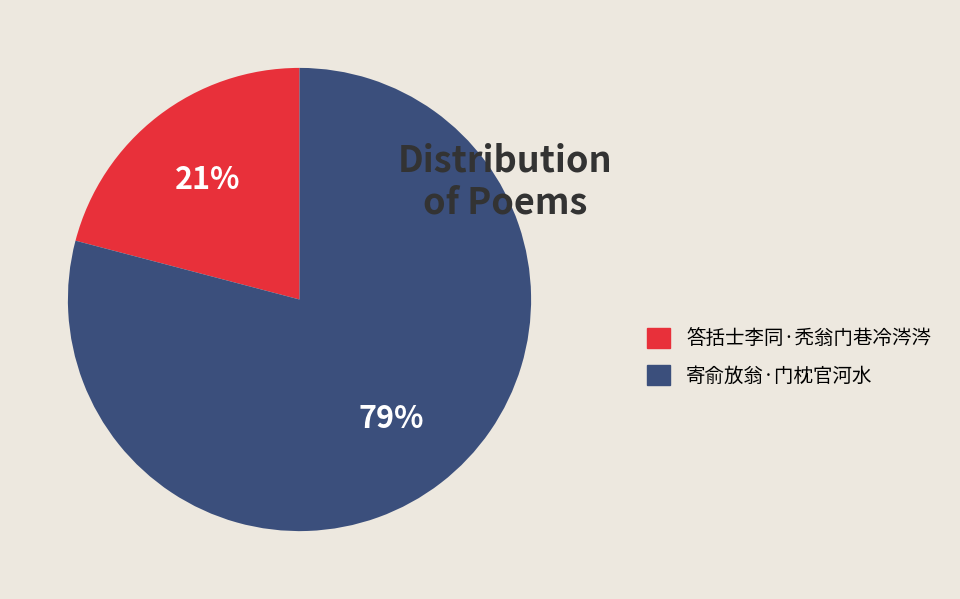

What is the majority slice?

寄俞放翁·门枕官河水